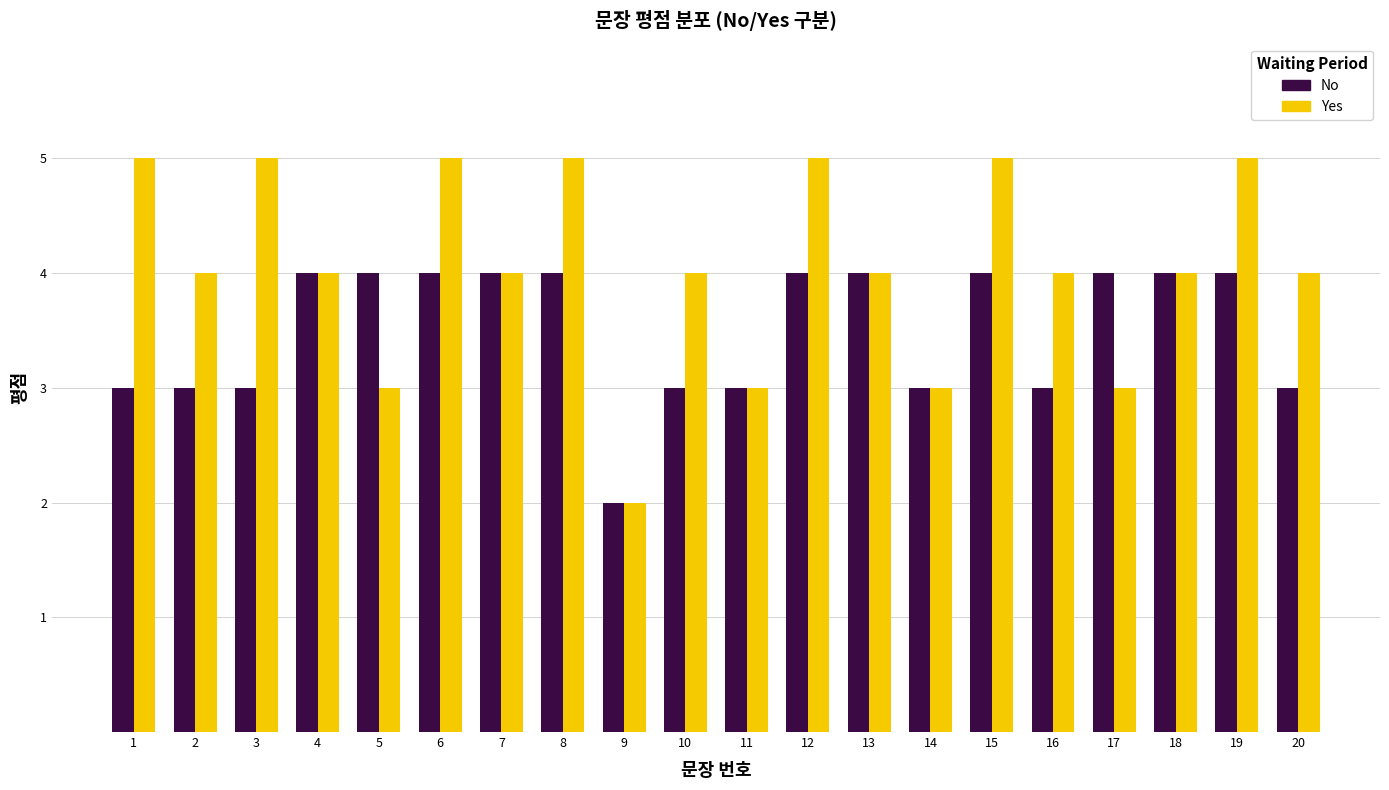

What is the difference between the maximum and minimum values in the Yes series?

3